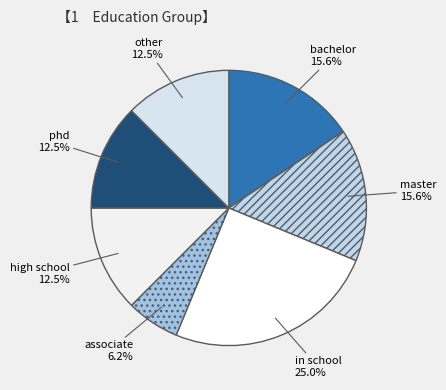

What is the ratio of the value at in school to the value at other?

2.0